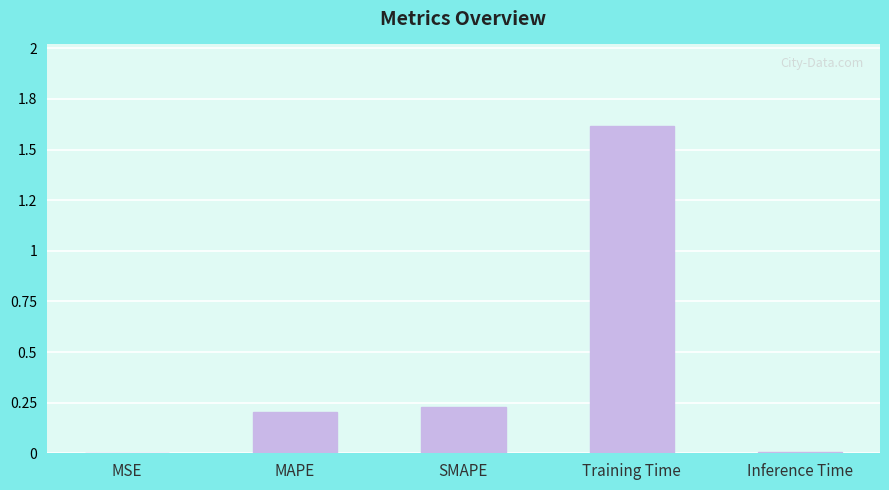

Are the bars horizontal?

No